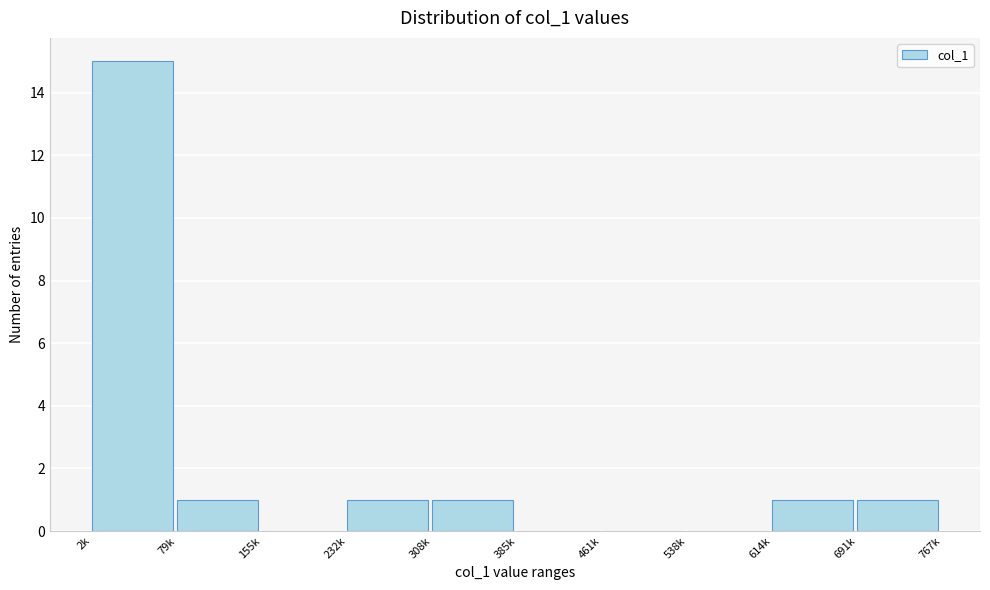

Reading left to right, what are all the values shown in this chart?

2k=15	79k=1	155k=0	232k=1	308k=1	385k=0	461k=0	538k=0	614k=1	691k=1